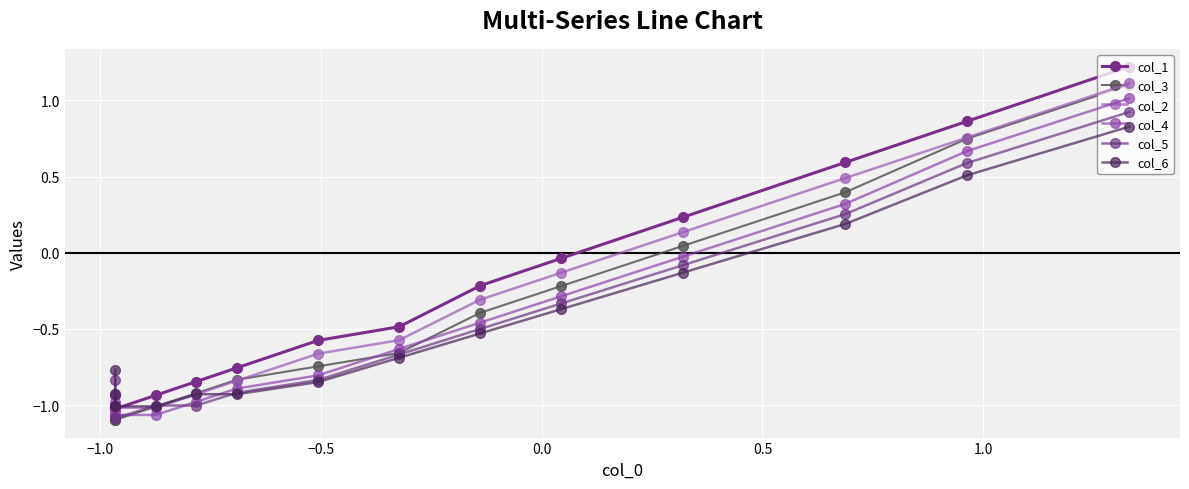

What is the sum of all col_6 values?

-7.6